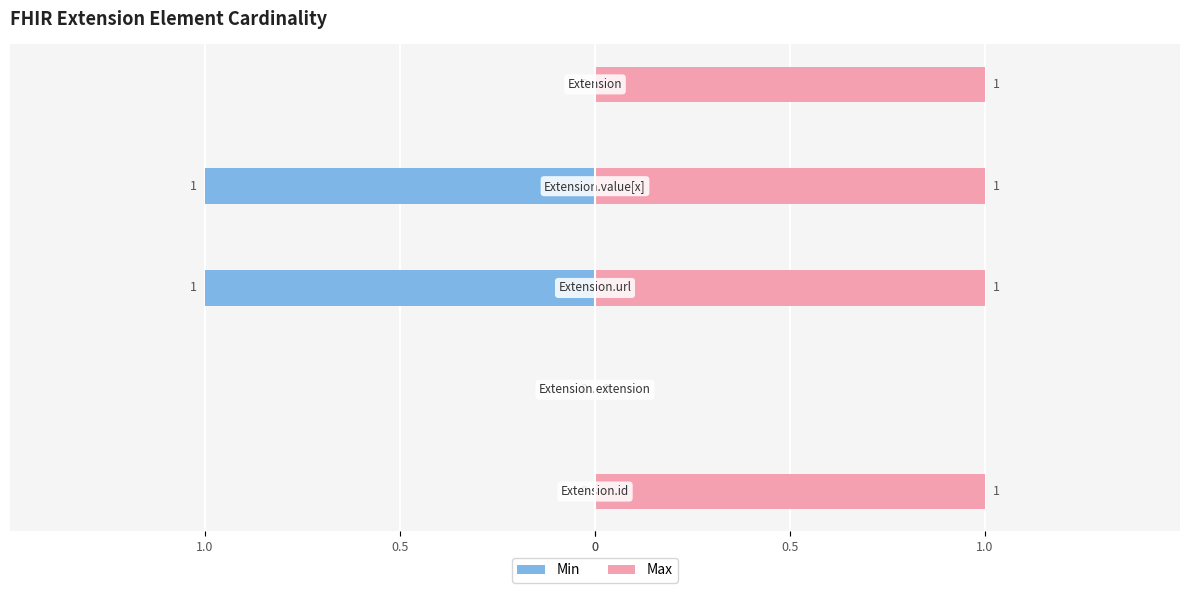

Read the Max value at 0.5.

1